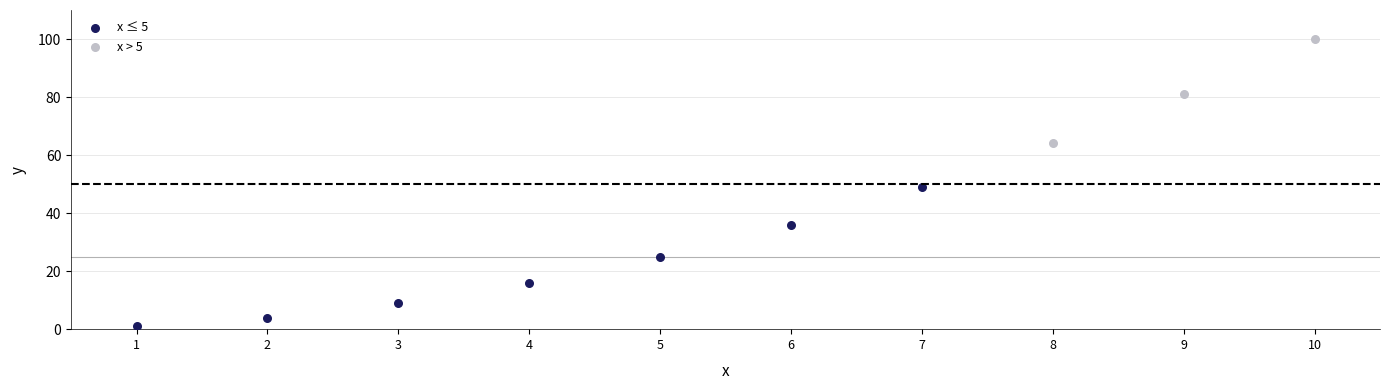

Which series reaches the maximum Y coordinate?

x > 5